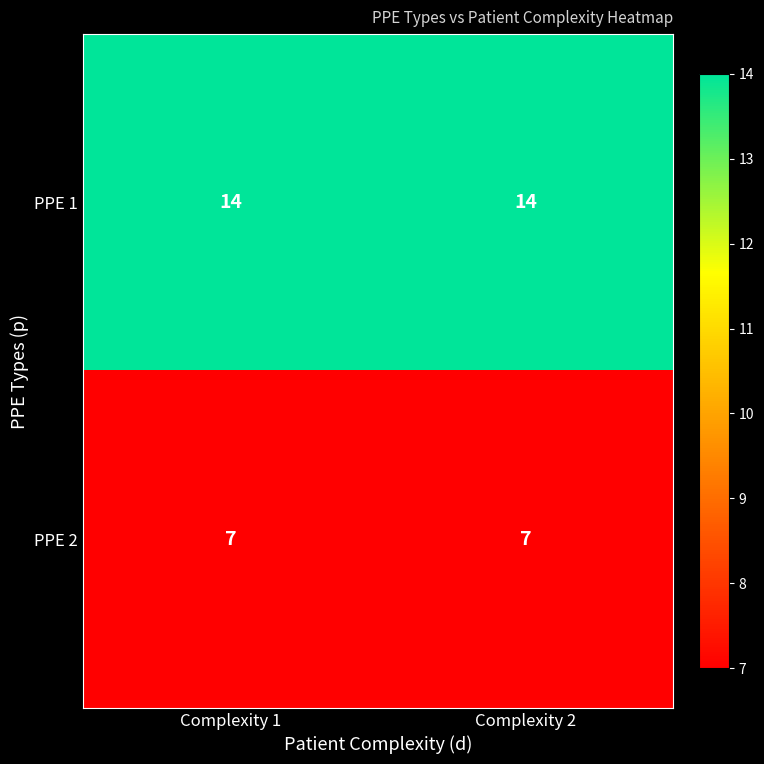

The value of PPE 1 at Complexity 2 is 5. True or false?

False